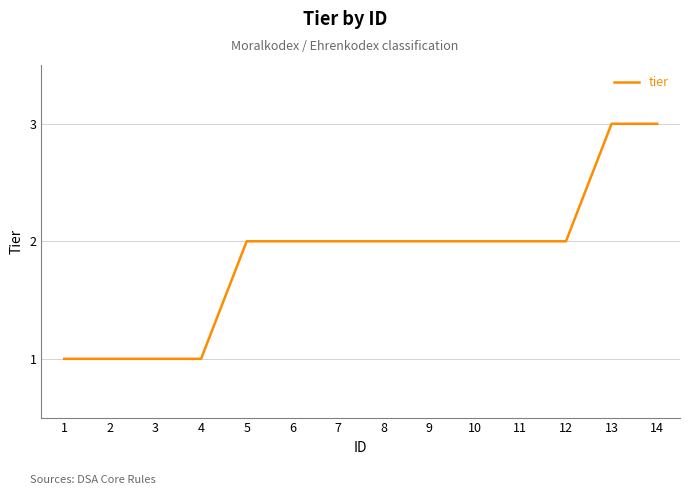

Reading right to left, extract all data points from this chart.

3	3	2	2	2	2	2	2	2	2	1	1	1	1